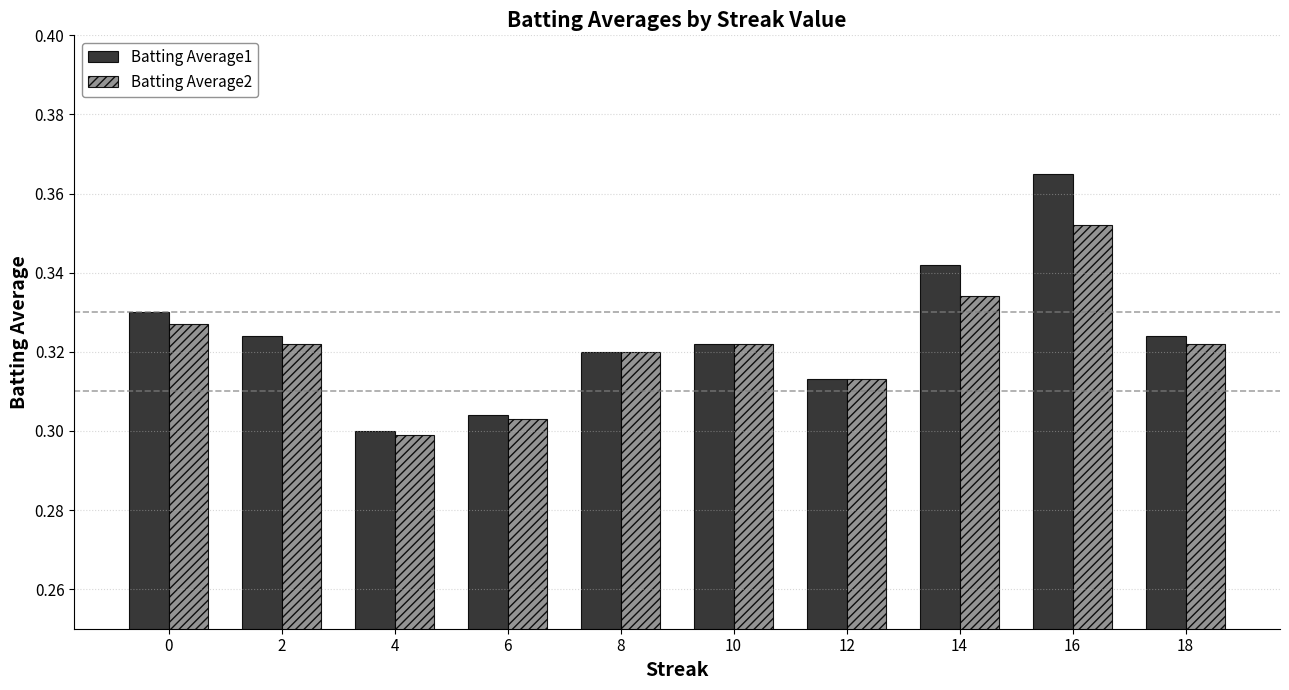

Which series has the largest range (max minus min)?

Batting Average1